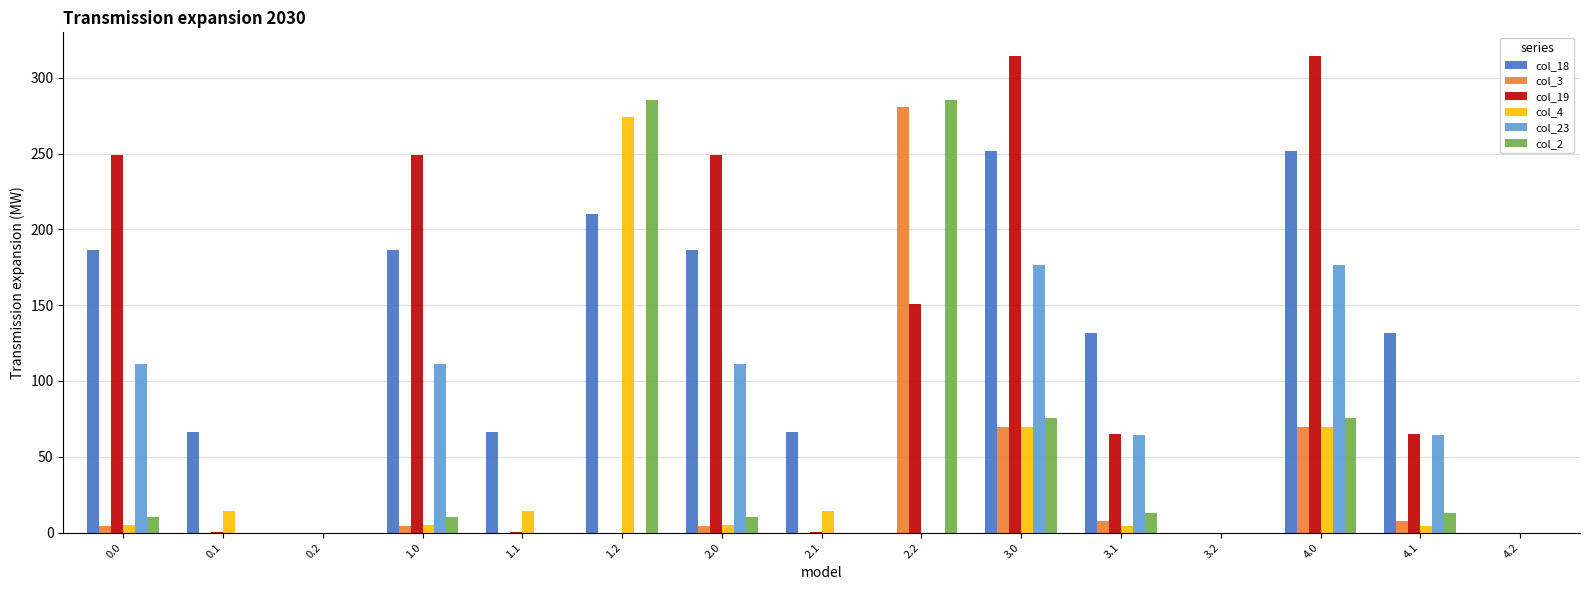

What is the maximum value shown in the chart?

314.2